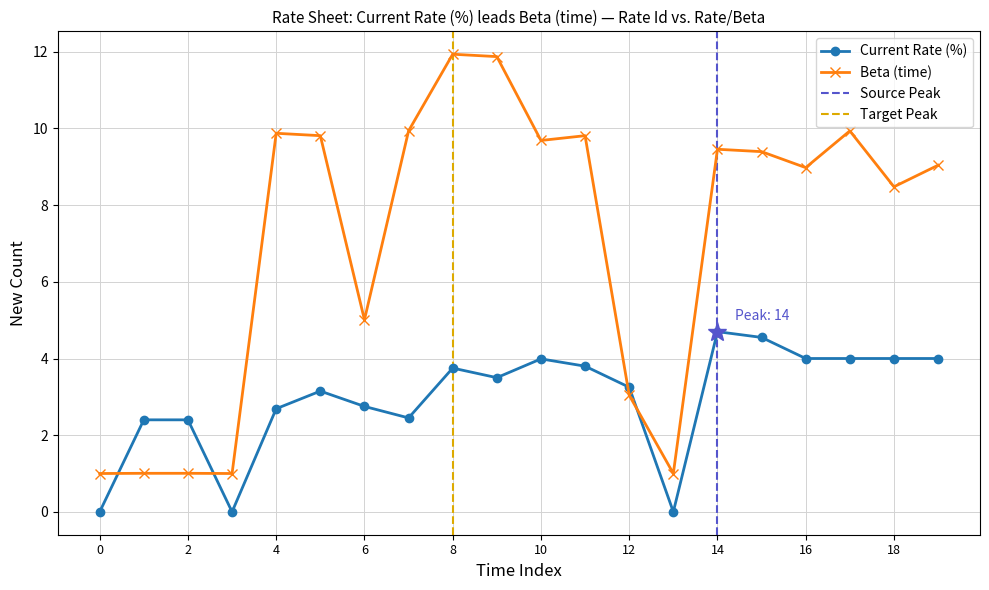

List the series in order of their peak value, lowest first.

Current Rate (%), Beta (time)